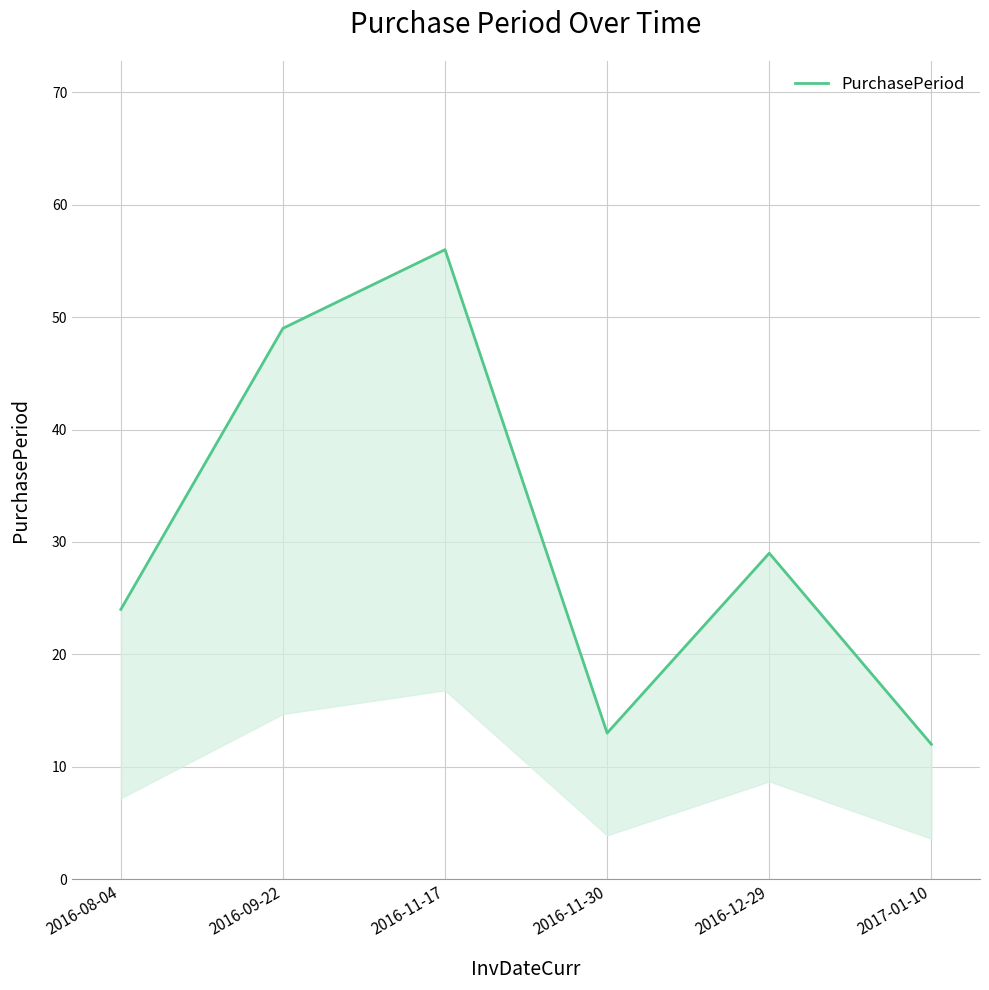

True or false: the data shows 56 at 2016-11-17.

True